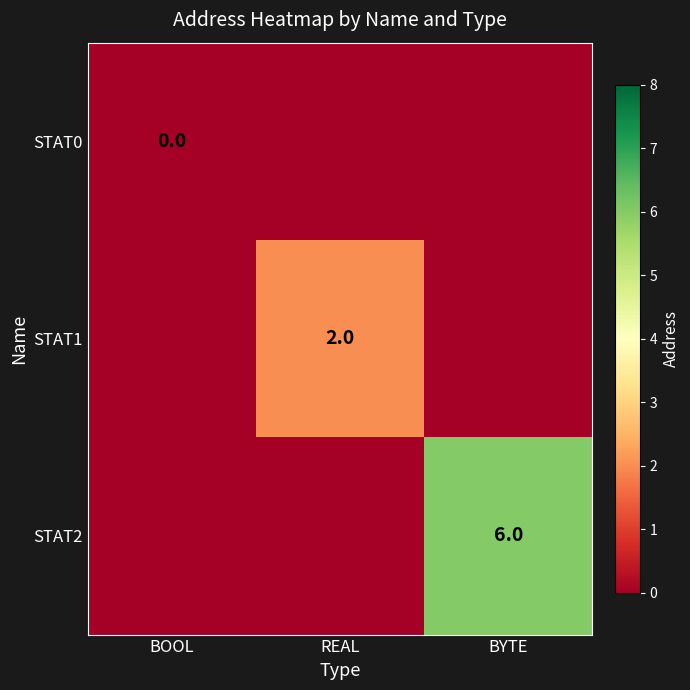

Which has a higher value, BYTE or REAL?

BYTE